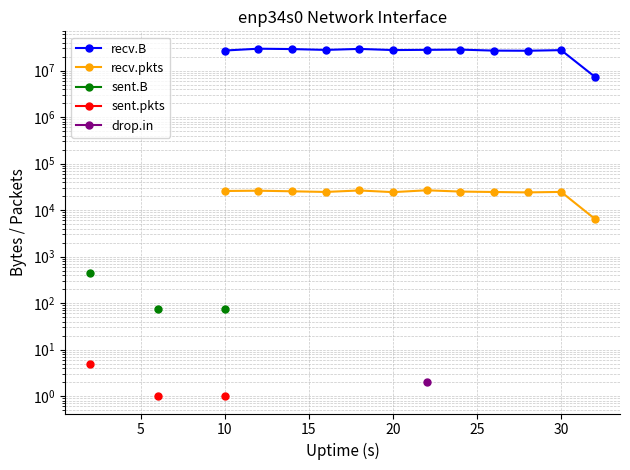

What is the value of the sent.pkts point at the 2nd from the left?

5.0